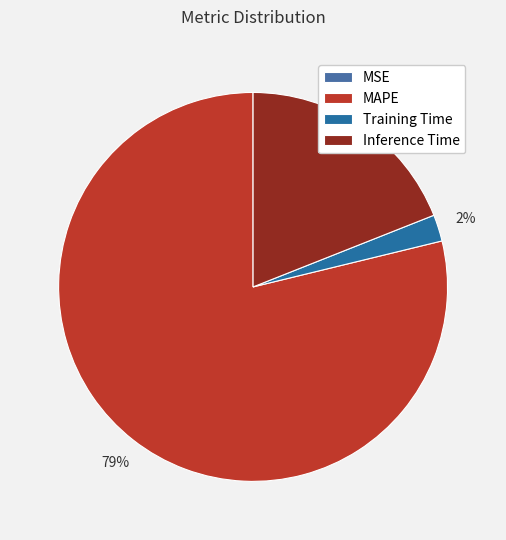

Count the number of slices in the pie.

4